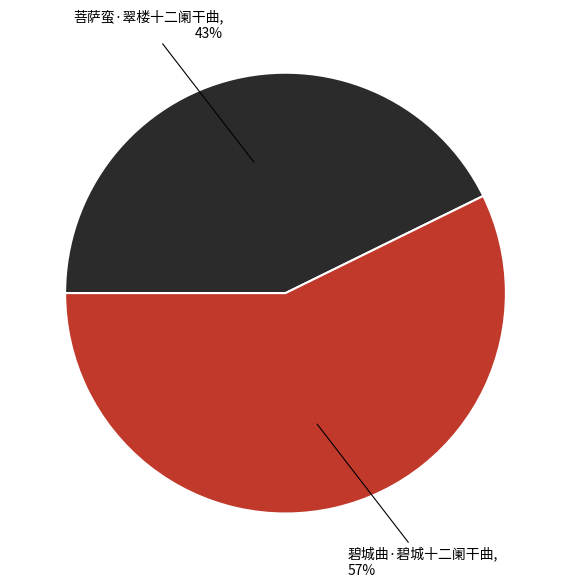

Does 菩萨蛮·翠楼十二阑干曲 represent more than half of the total?

No